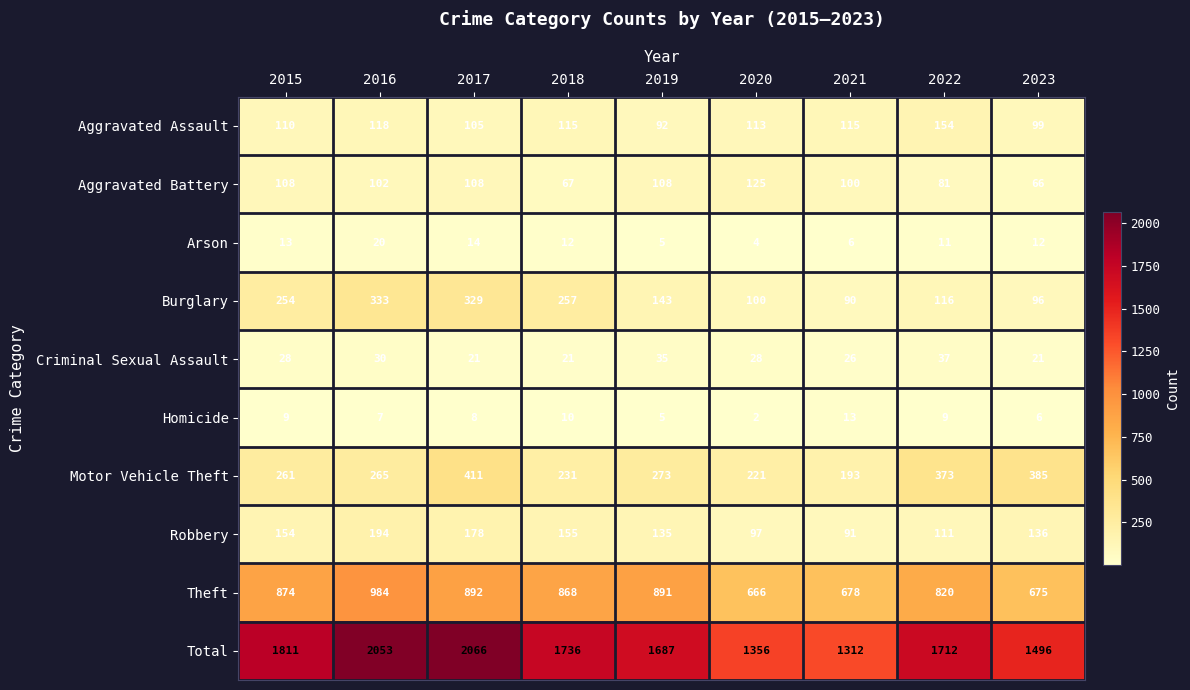

At which label does Total first exceed 1712?

2015